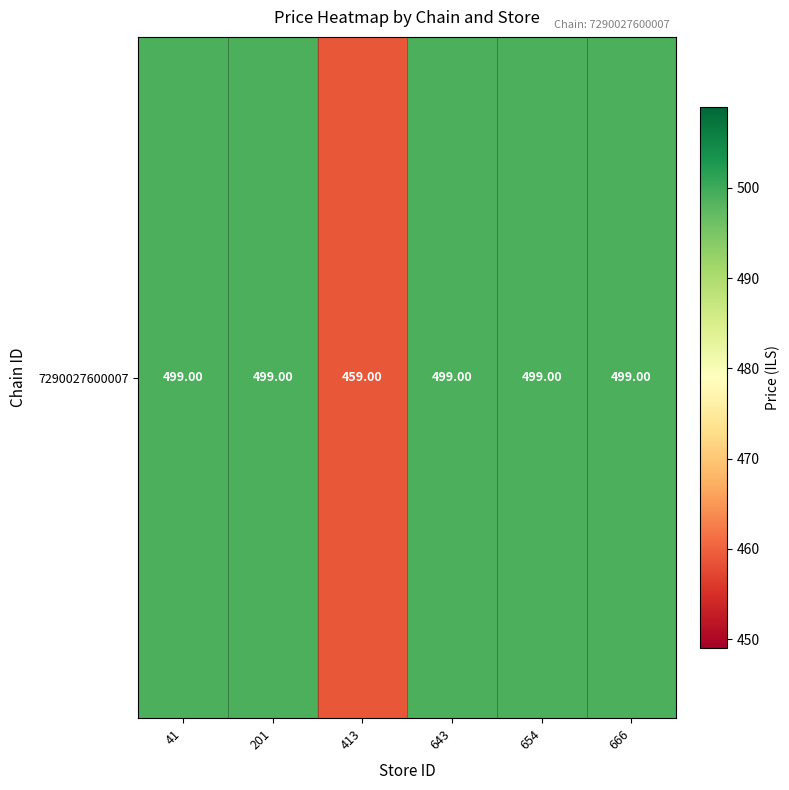

What is the average value?

492